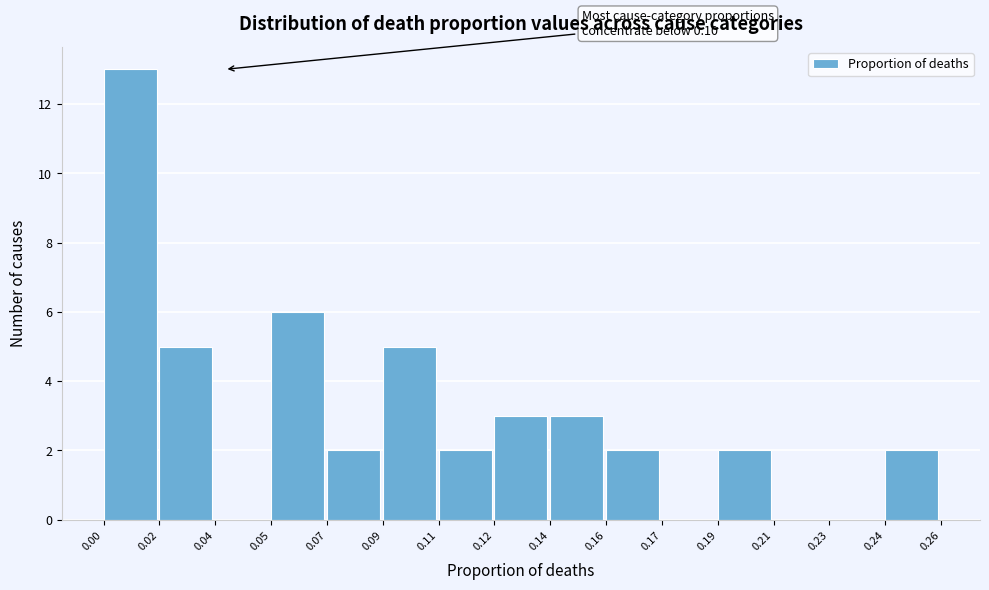

Reading left to right, transcribe all the data shown in this chart.

0.00=13	0.02=5	0.04=0	0.05=6	0.07=2	0.09=5	0.11=2	0.12=3	0.14=3	0.16=2	0.17=0	0.19=2	0.21=0	0.23=0	0.24=2